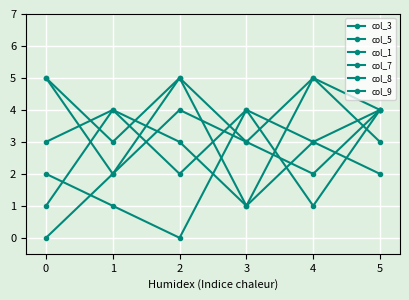

Does the chart have visible grid lines?

Yes